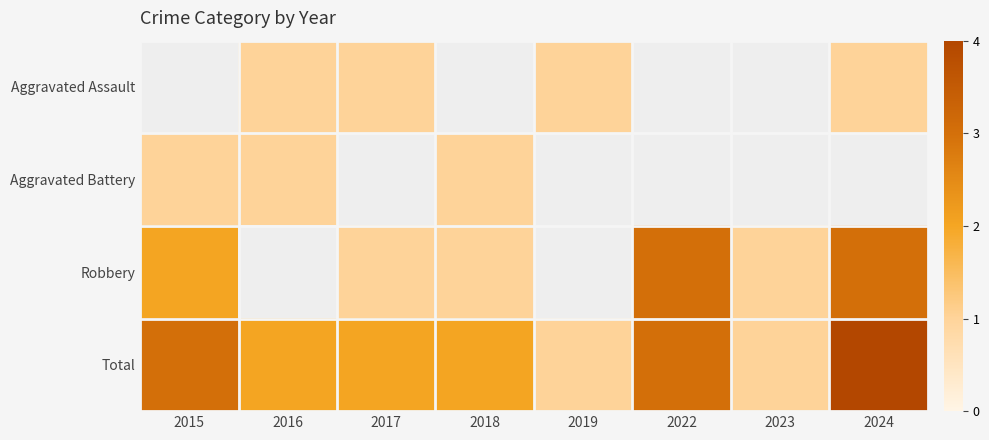

Is the value of Aggravated Assault at 2022 greater than the value of Robbery at 2019?

No